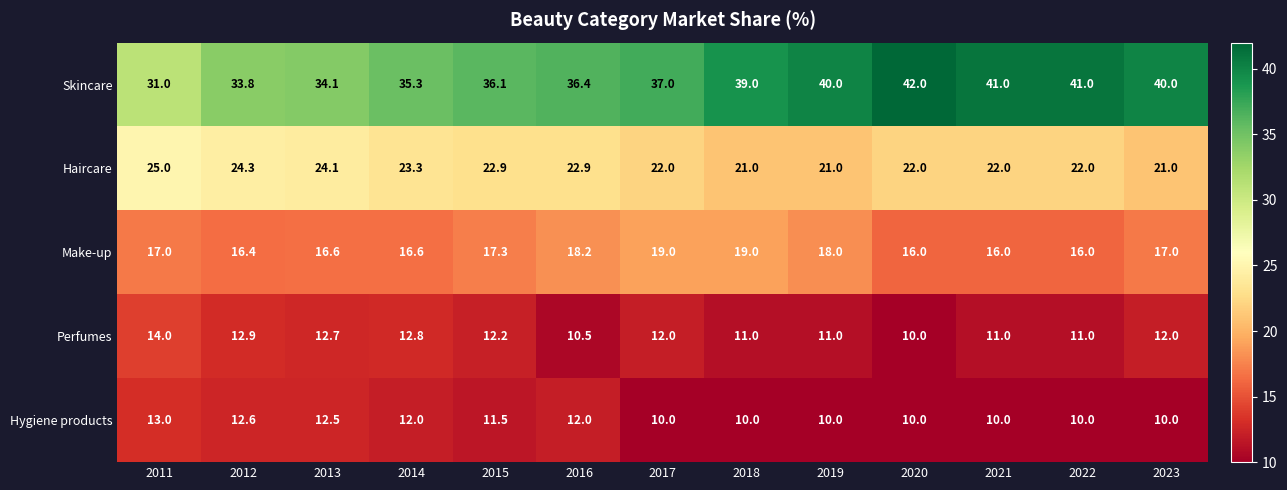

Which category has the highest value across all series?

2020